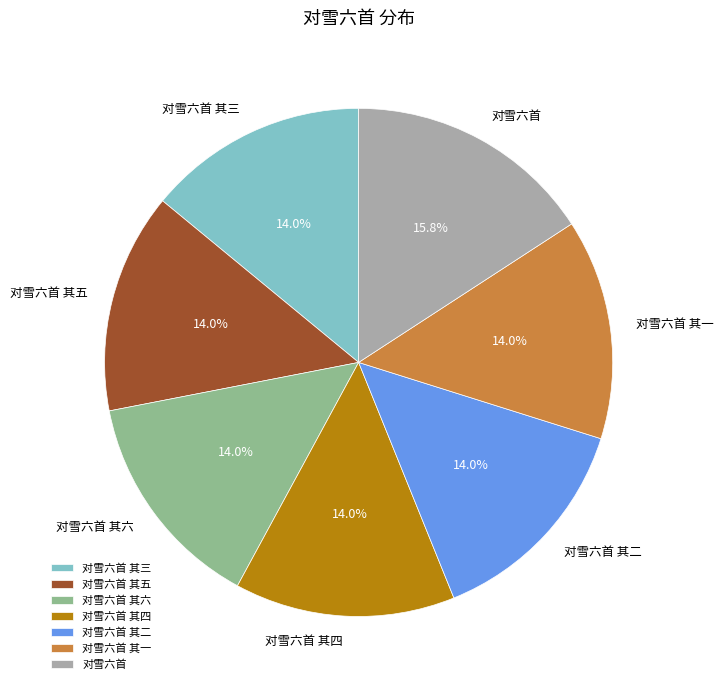

How many slices are in this pie chart?

7